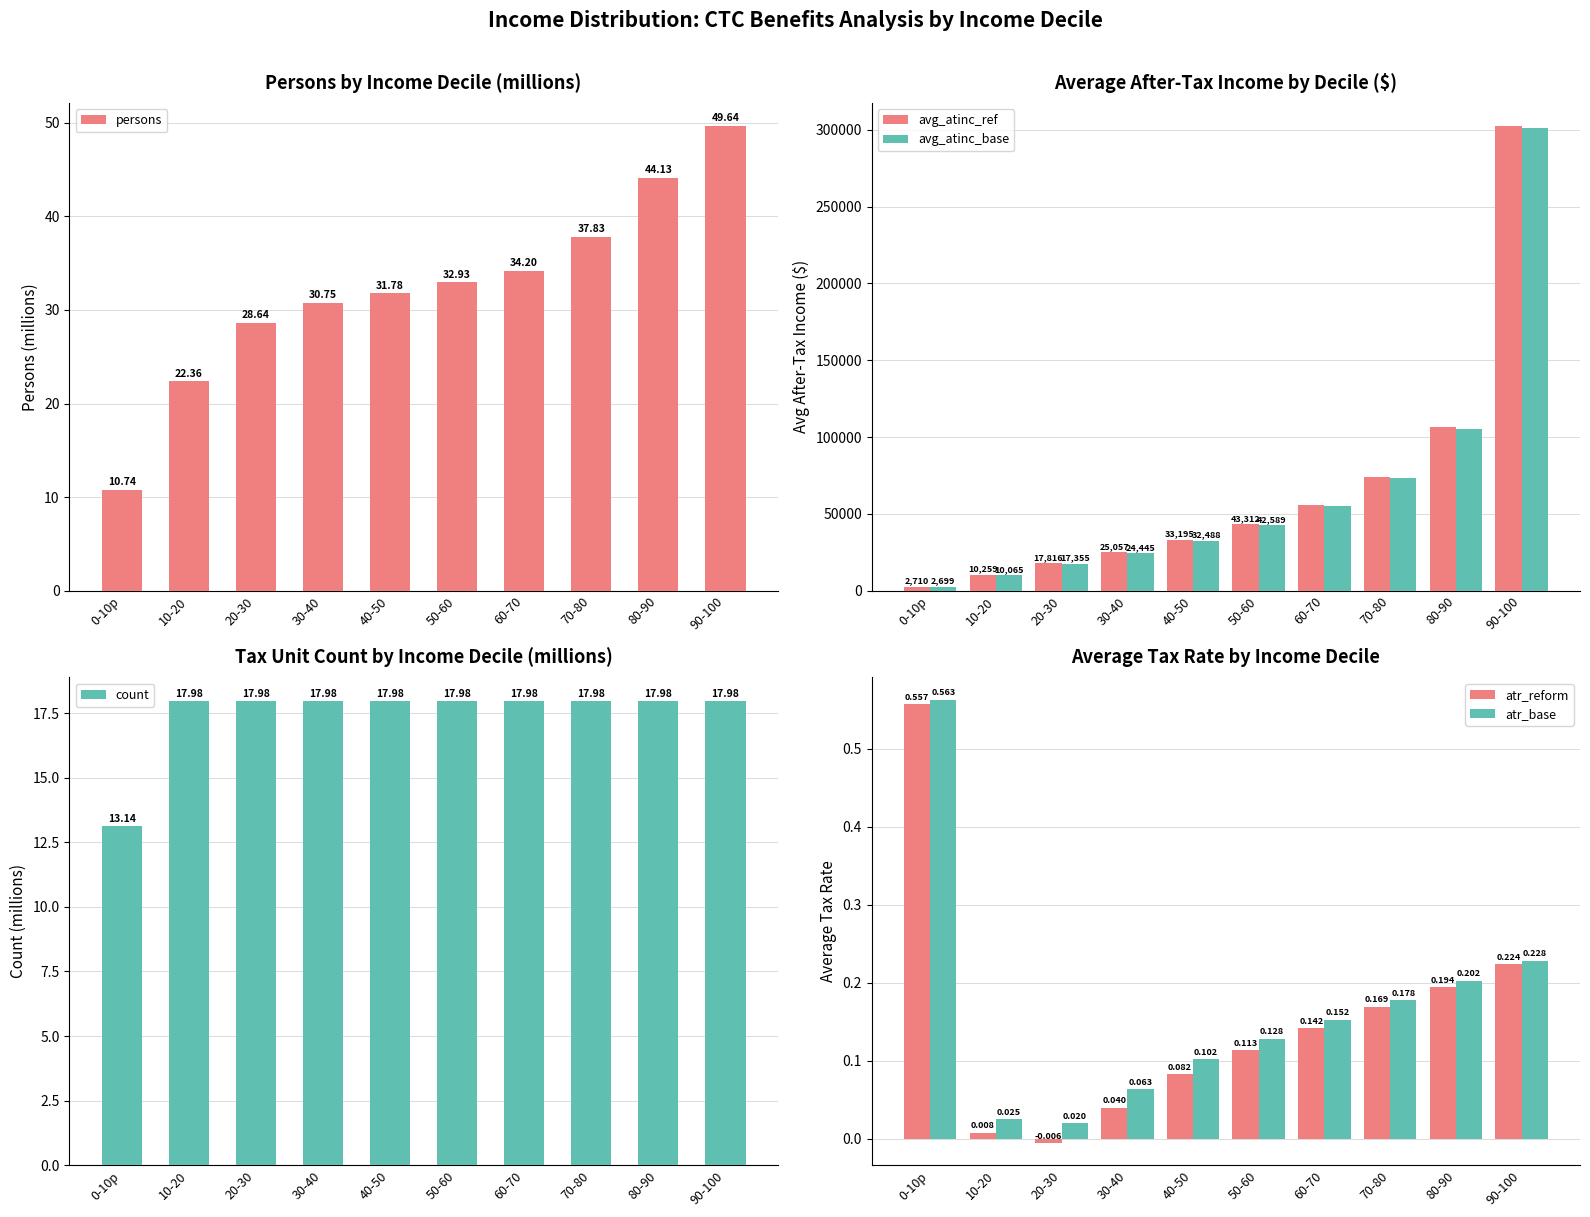

True or false: avg_atinc_base has a value of 10065.3 at 10-20.

True